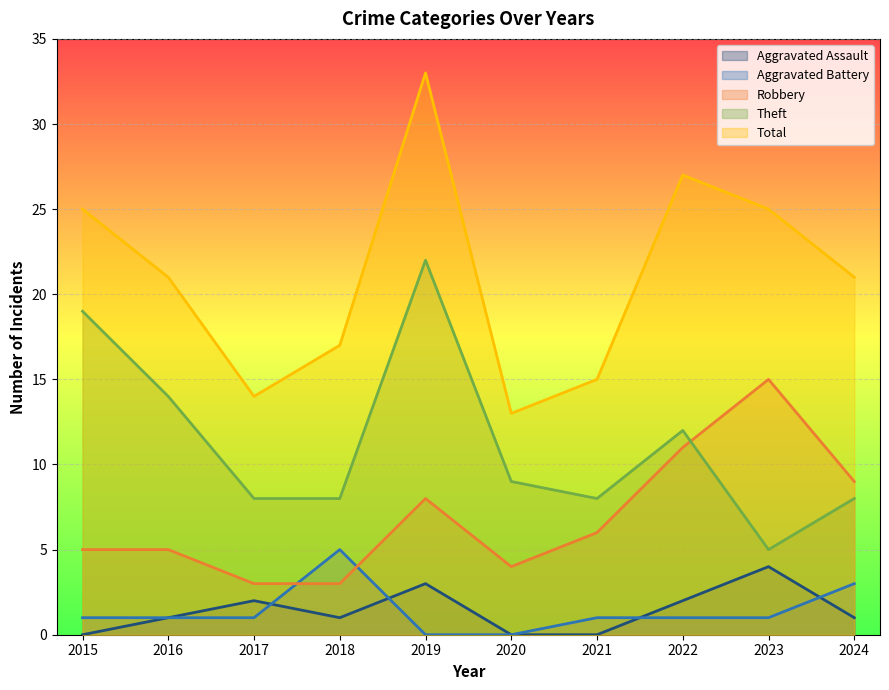

How many lines are shown in the chart?

5